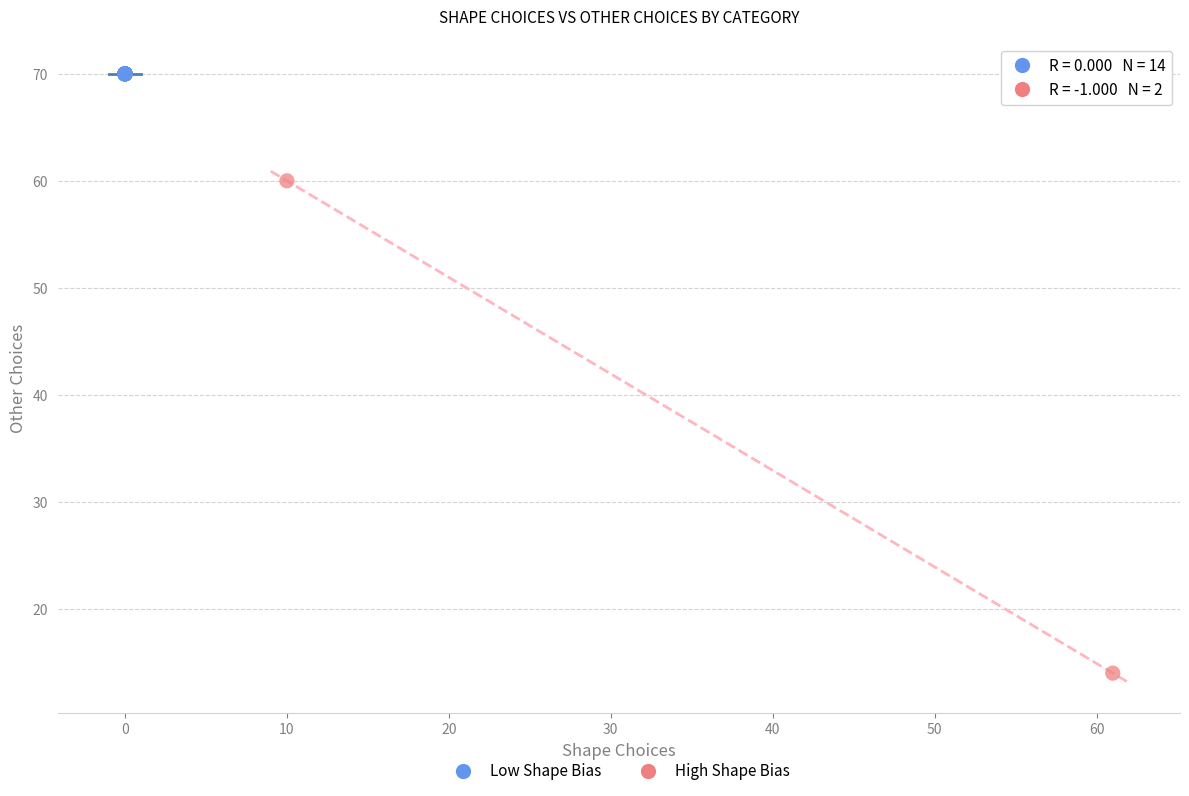

Which series contains the highest Y value?

Low Shape Bias